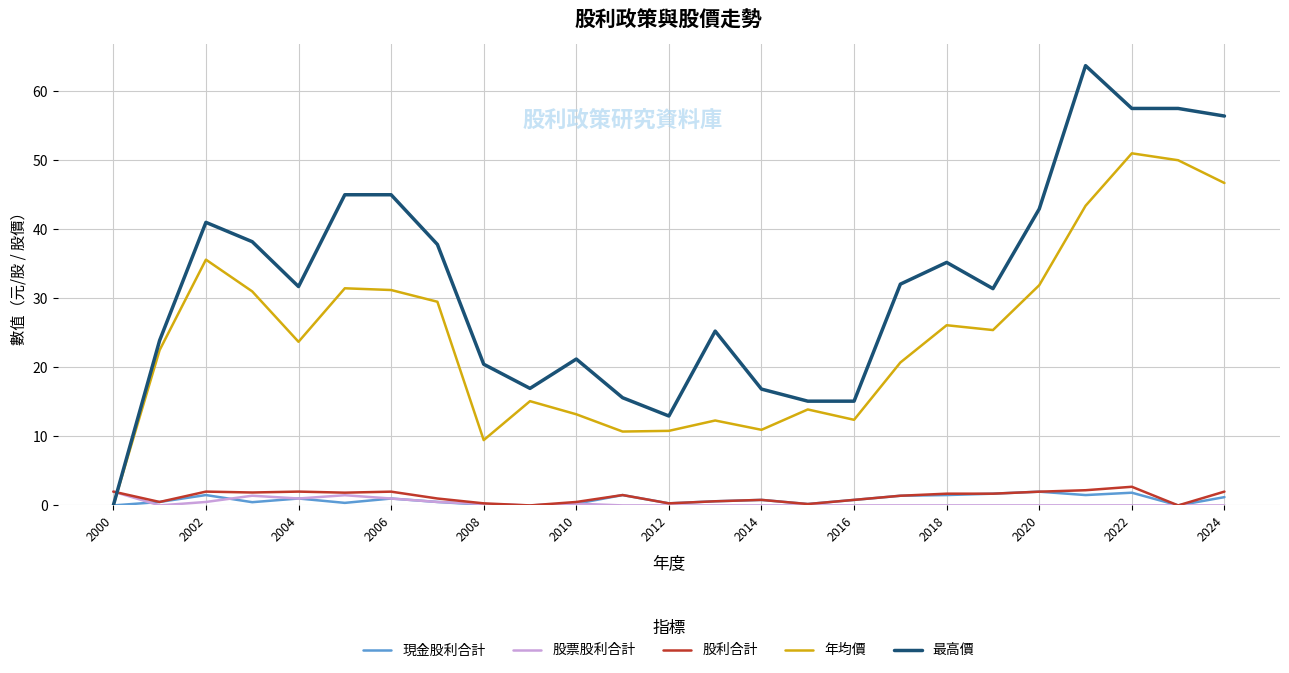

Which series has the widest spread of values?

最高價